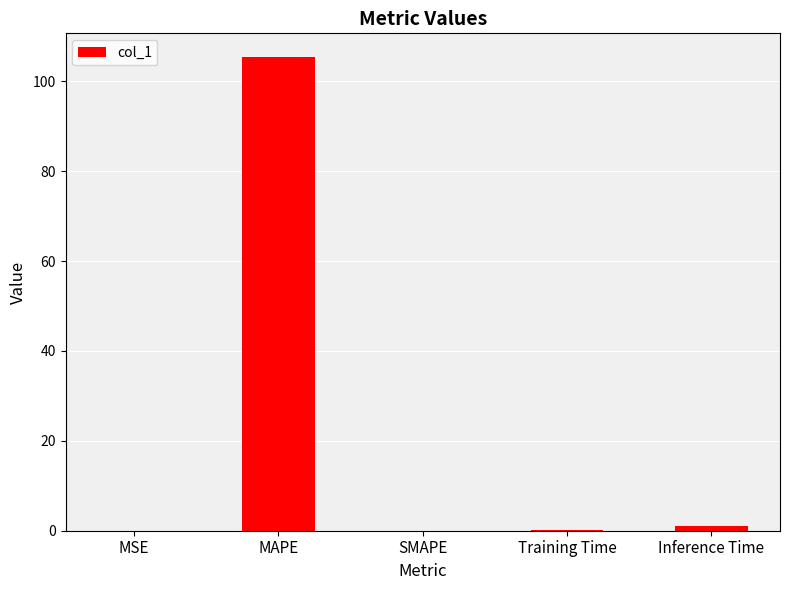

Count the number of categories in the chart.

5